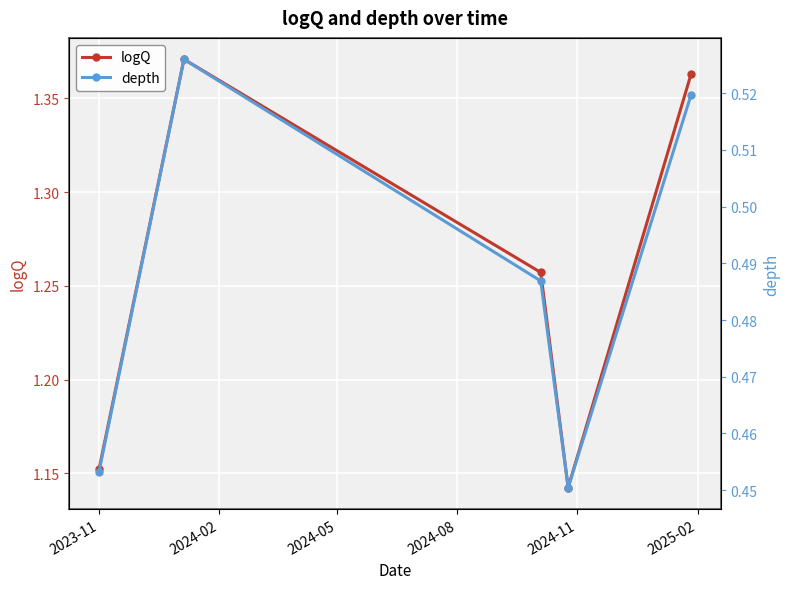

What is the sum of the logQ values at 2024-05 and 2024-02?

2.6